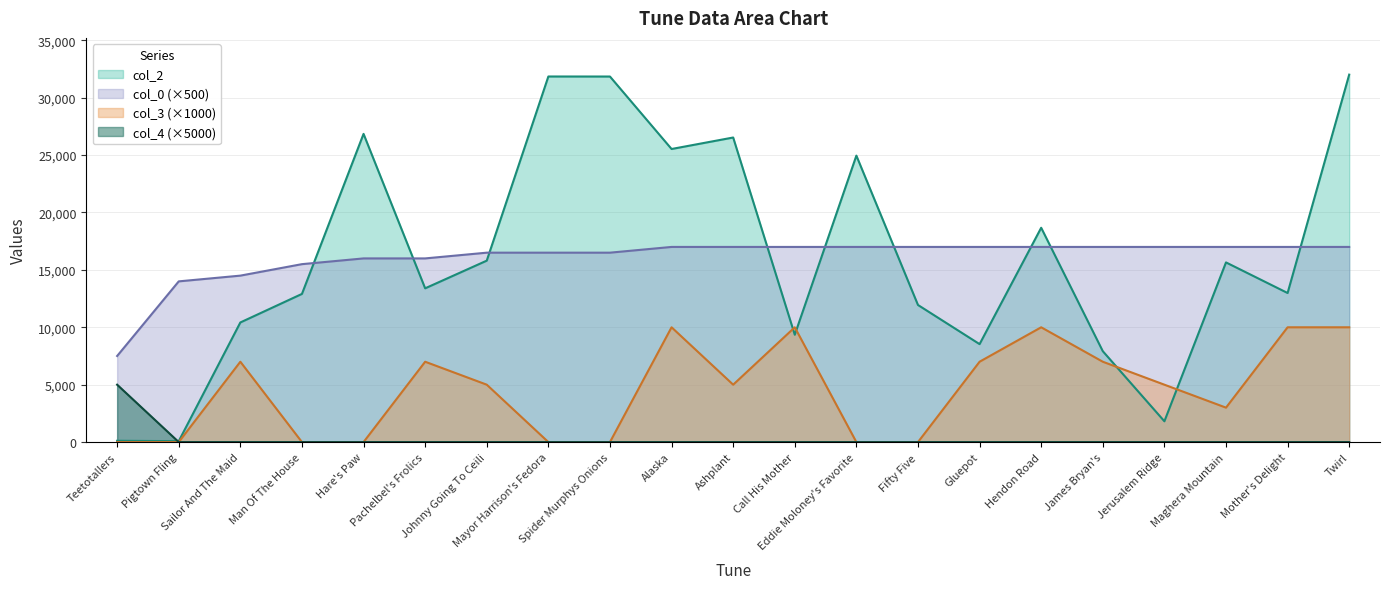

Which has a higher value, Pigtown Fling or Alaska?

Alaska